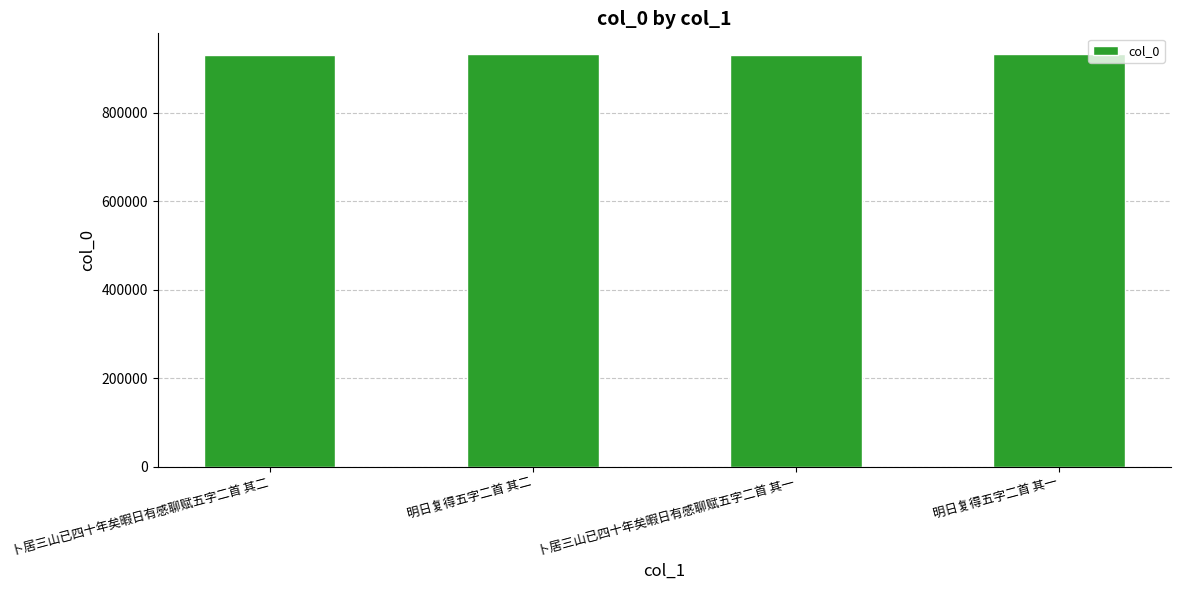

What is the value of the 2nd bar from the left?

932619